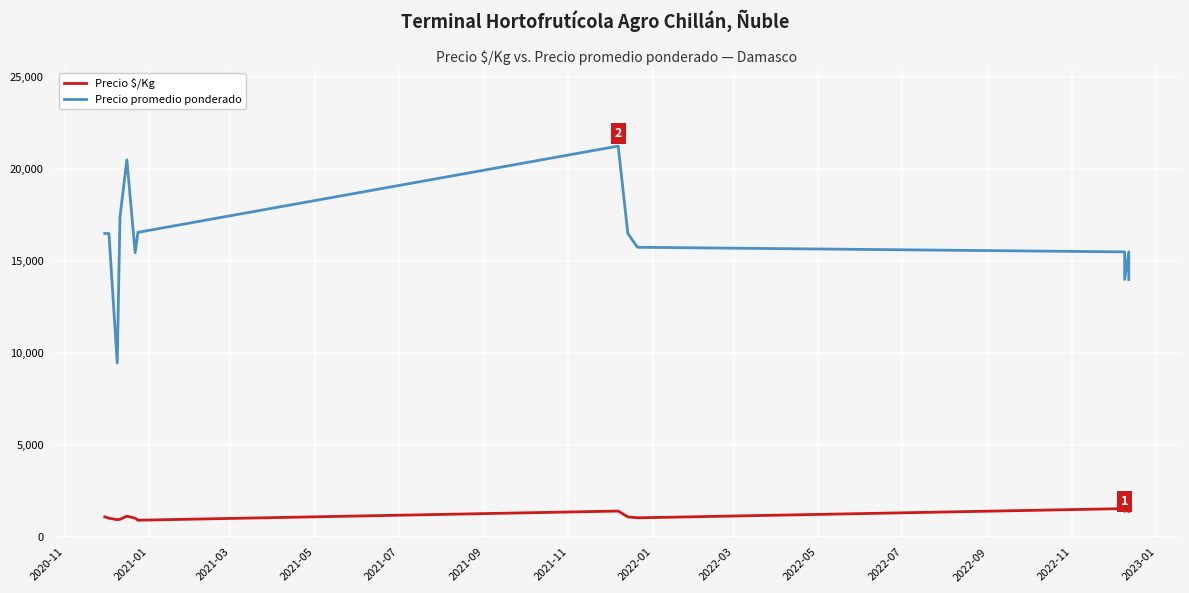

What is the difference between the maximum and minimum values in the Precio promedio ponderado series?

11783